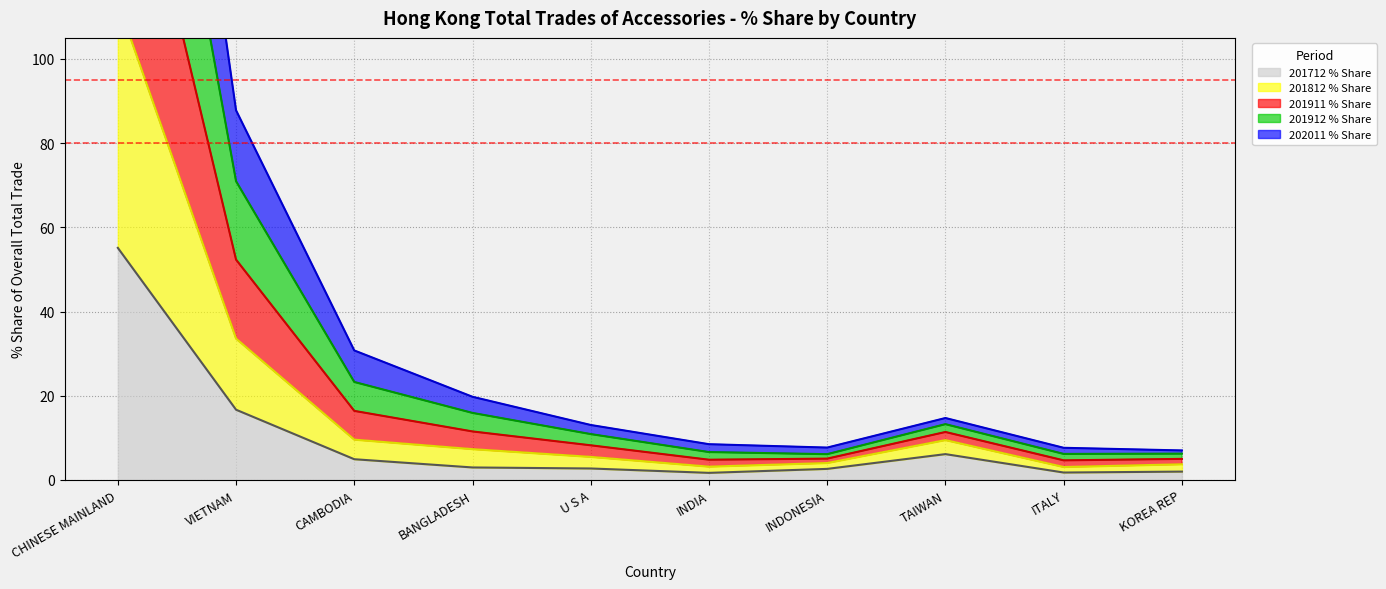

Rank the series by their maximum value, from highest to lowest.

202011 % Share (line), 201912 % Share (line), 201911 % Share (line), 201812 % Share (line), 201712 % Share (line)